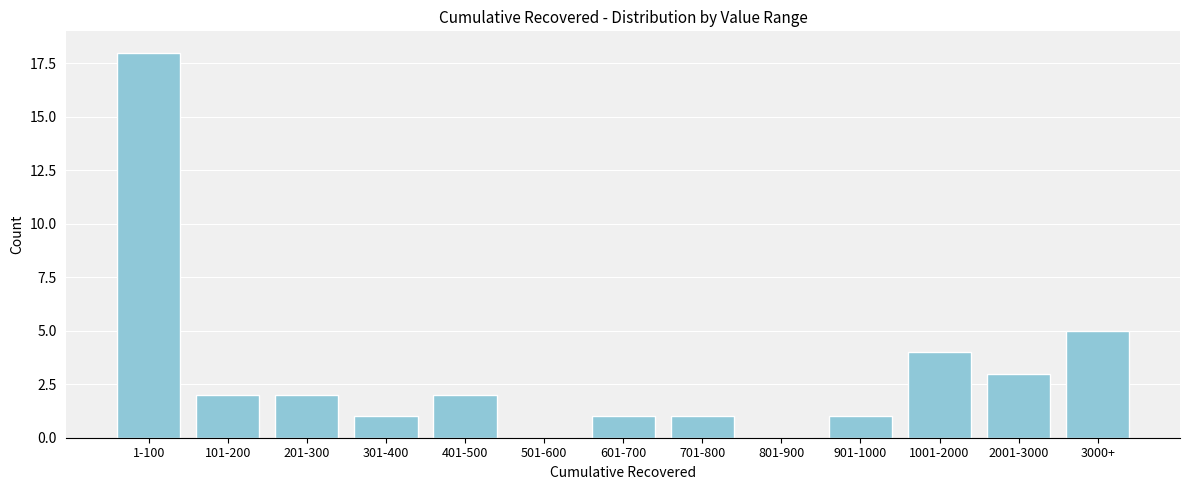

Reading left to right, transcribe all the data shown in this chart.

1-100=18	101-200=2	201-300=2	301-400=1	401-500=2	501-600=0	601-700=1	701-800=1	801-900=0	901-1000=1	1001-2000=4	2001-3000=3	3000+=5